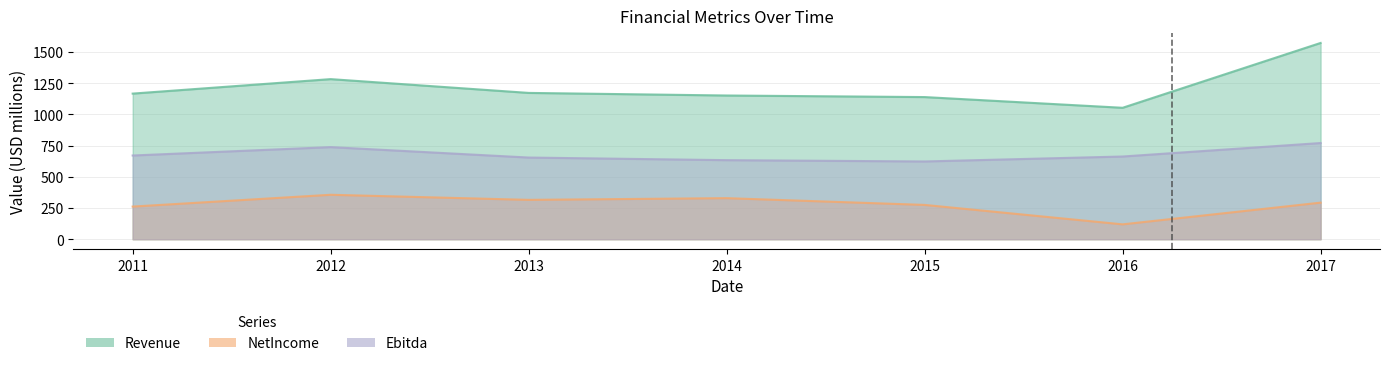

Reading left to right, extract all data points from this chart.

Revenue: 2011=1165.5	2012=1281.4	2013=1171.1	2014=1150.3	2015=1137.8	2016=1052.0	2017=1570.9
NetIncome: 2011=261.2	2012=355.7	2013=315.1	2014=328.7	2015=274.6	2016=119.0	2017=292.8
Ebitda: 2011=670.1	2012=737.2	2013=653.7	2014=632.8	2015=622.4	2016=662.0	2017=769.9